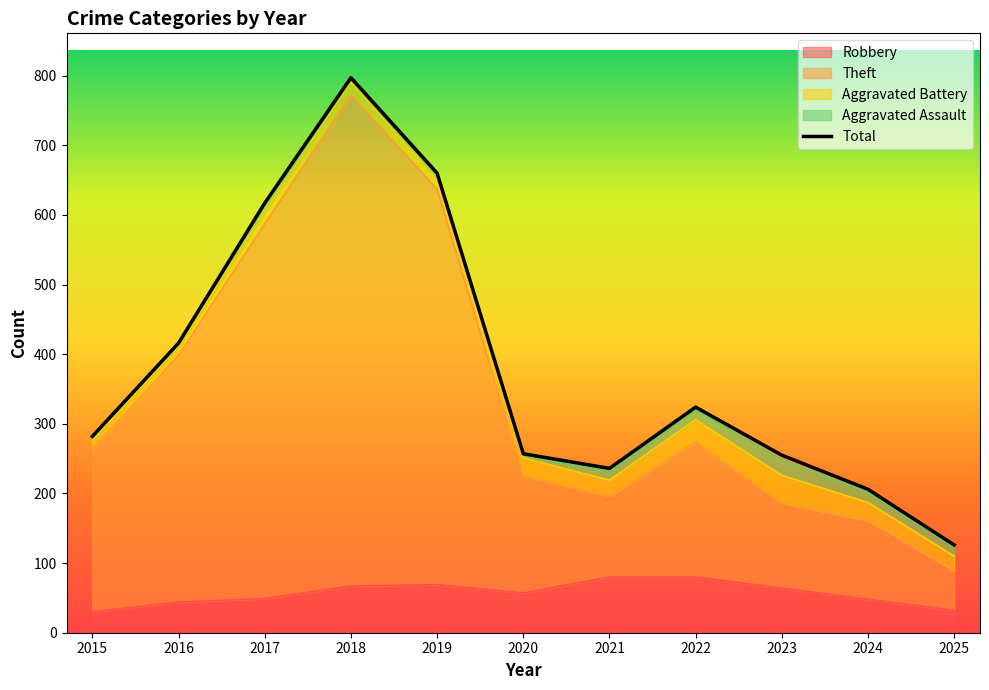

What is the greatest value displayed?

797